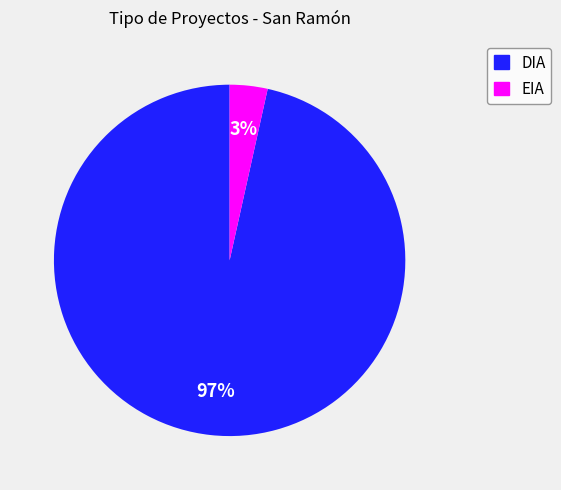

To the nearest percent, what is the combined percentage of DIA and EIA?

100%